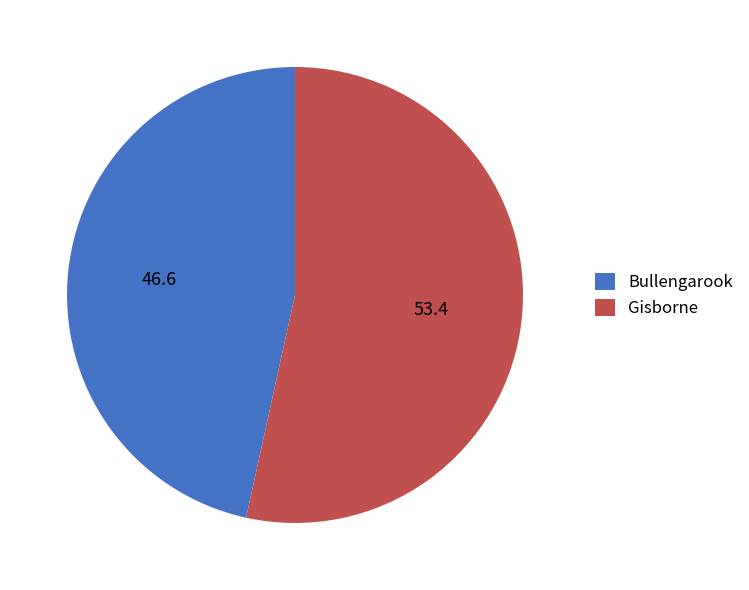

Which category accounts for the majority?

Gisborne